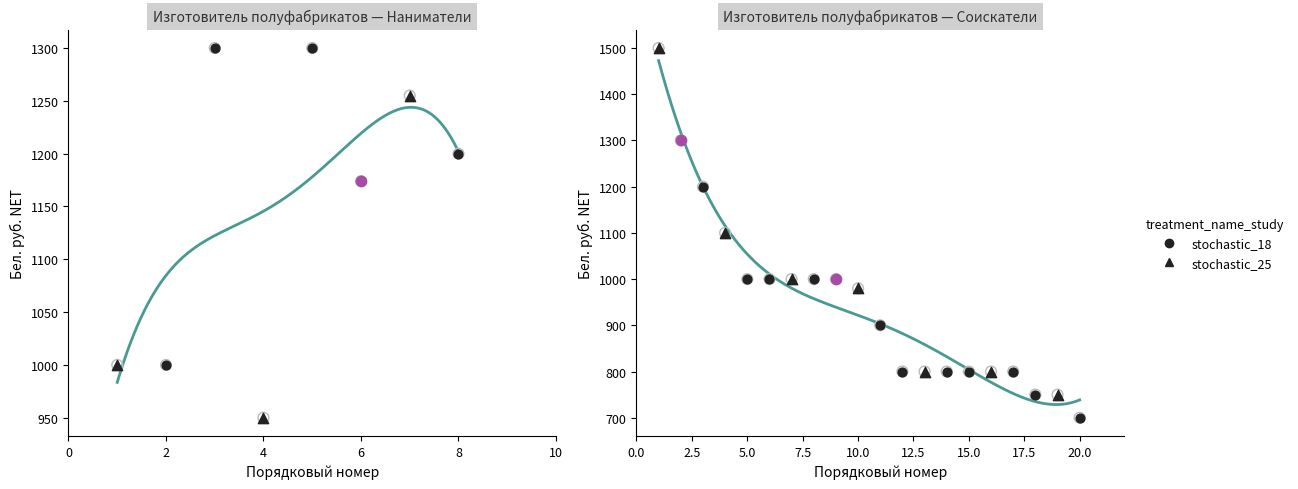

Approximately how many times larger is the value at 19 compared to 9?

0.8